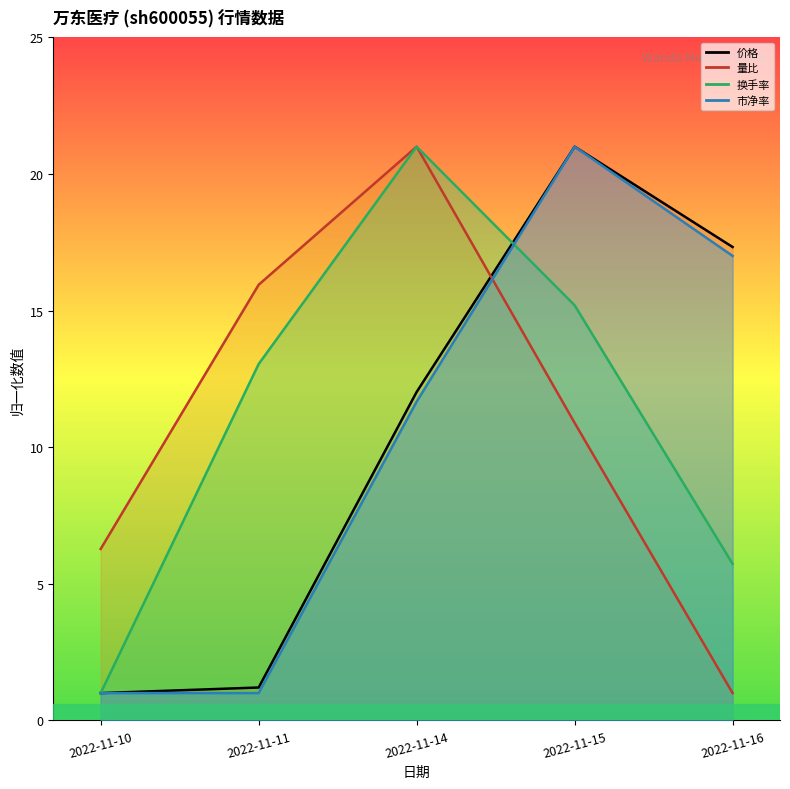

Which series has the largest range (max minus min)?

价格